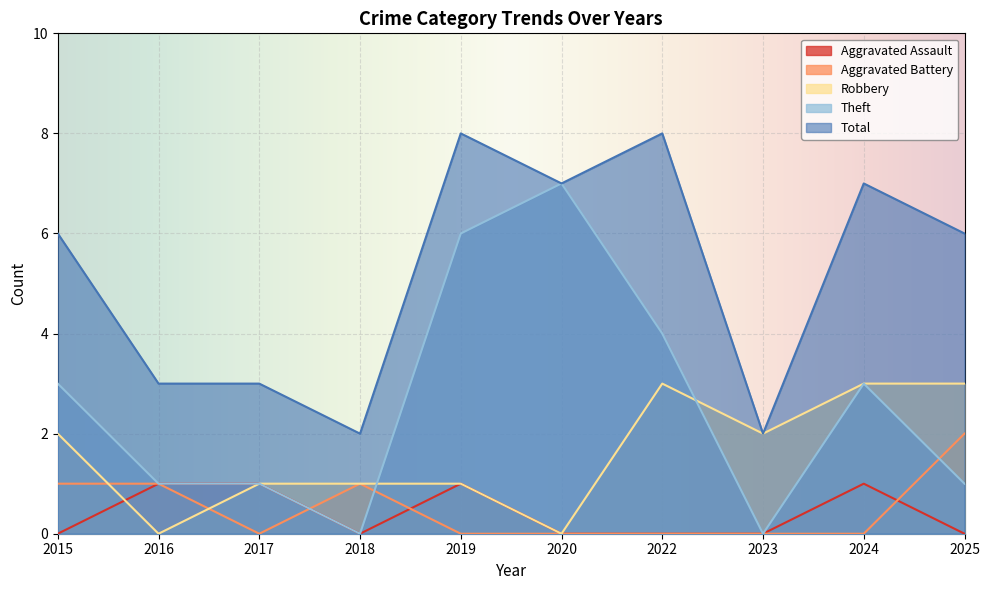

What is the sum of the Robbery values at 2023 and 2015?

4